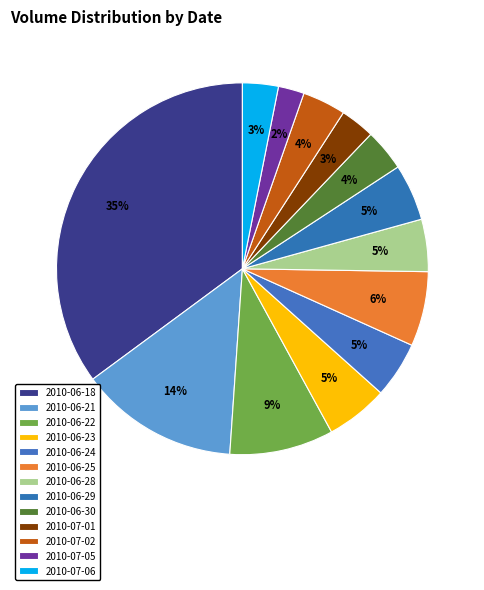

Which slice is the largest?

2010-06-18